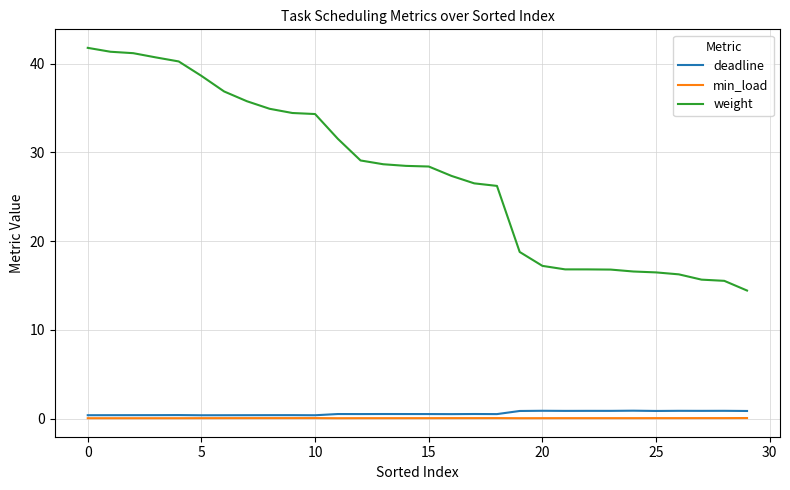

Which series has the largest total across all categories?

weight